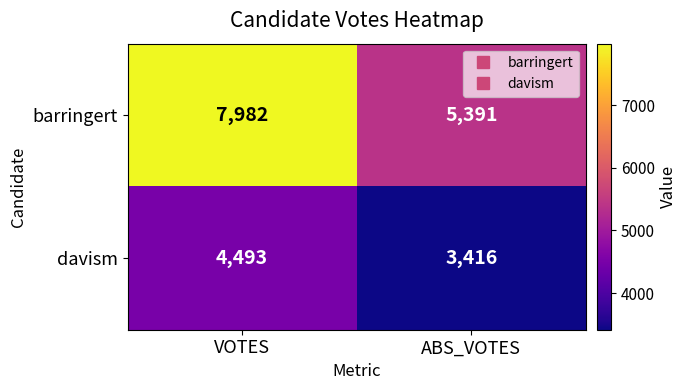

Rank the series by their average value, from highest to lowest.

barringert, davism